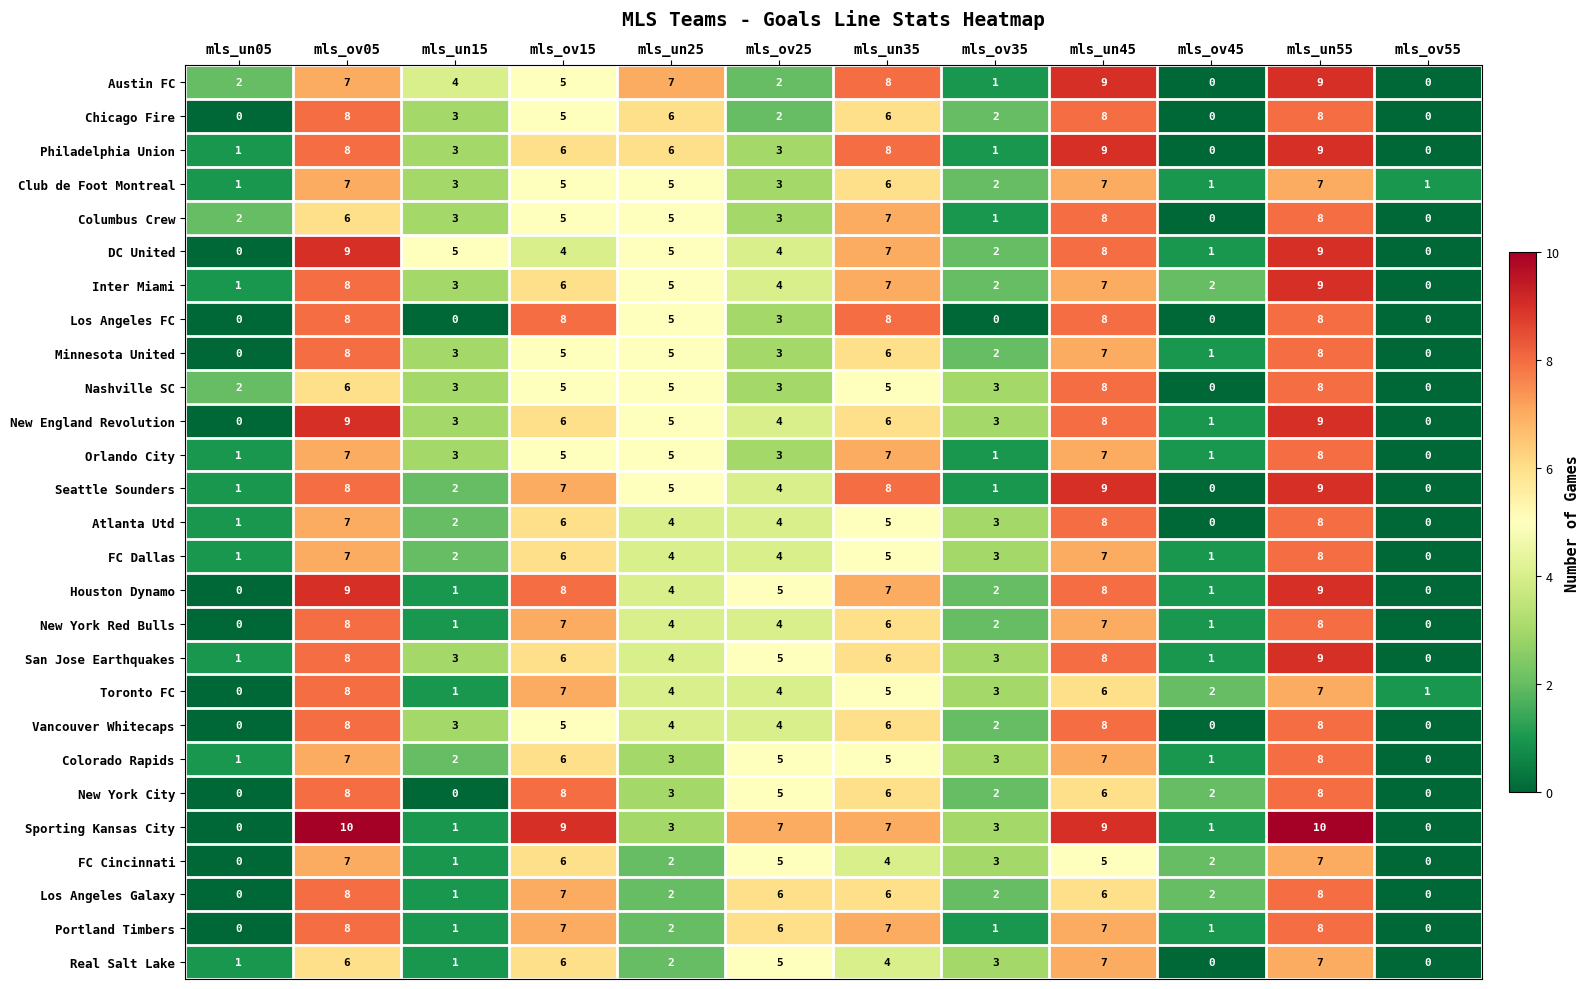

Count the number of categories in the chart.

12